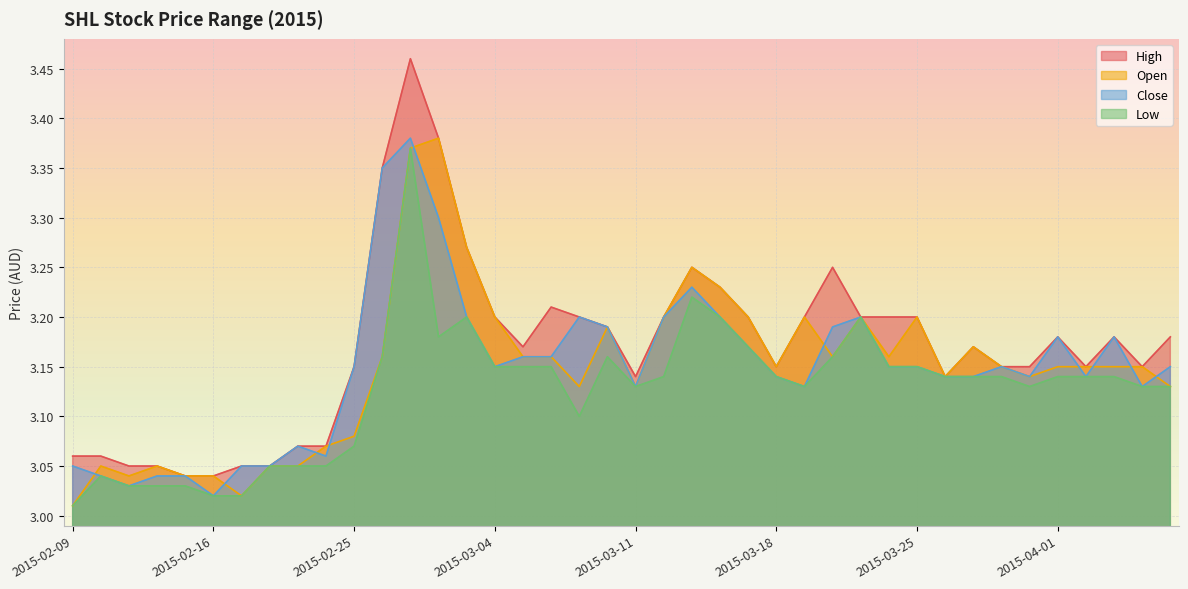

Which label corresponds to the smallest value in the chart?

2015-02-09